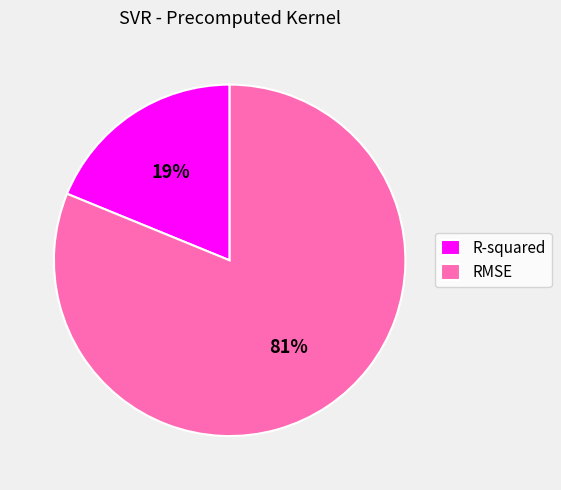

Is there any slice that represents more than half of the pie?

Yes